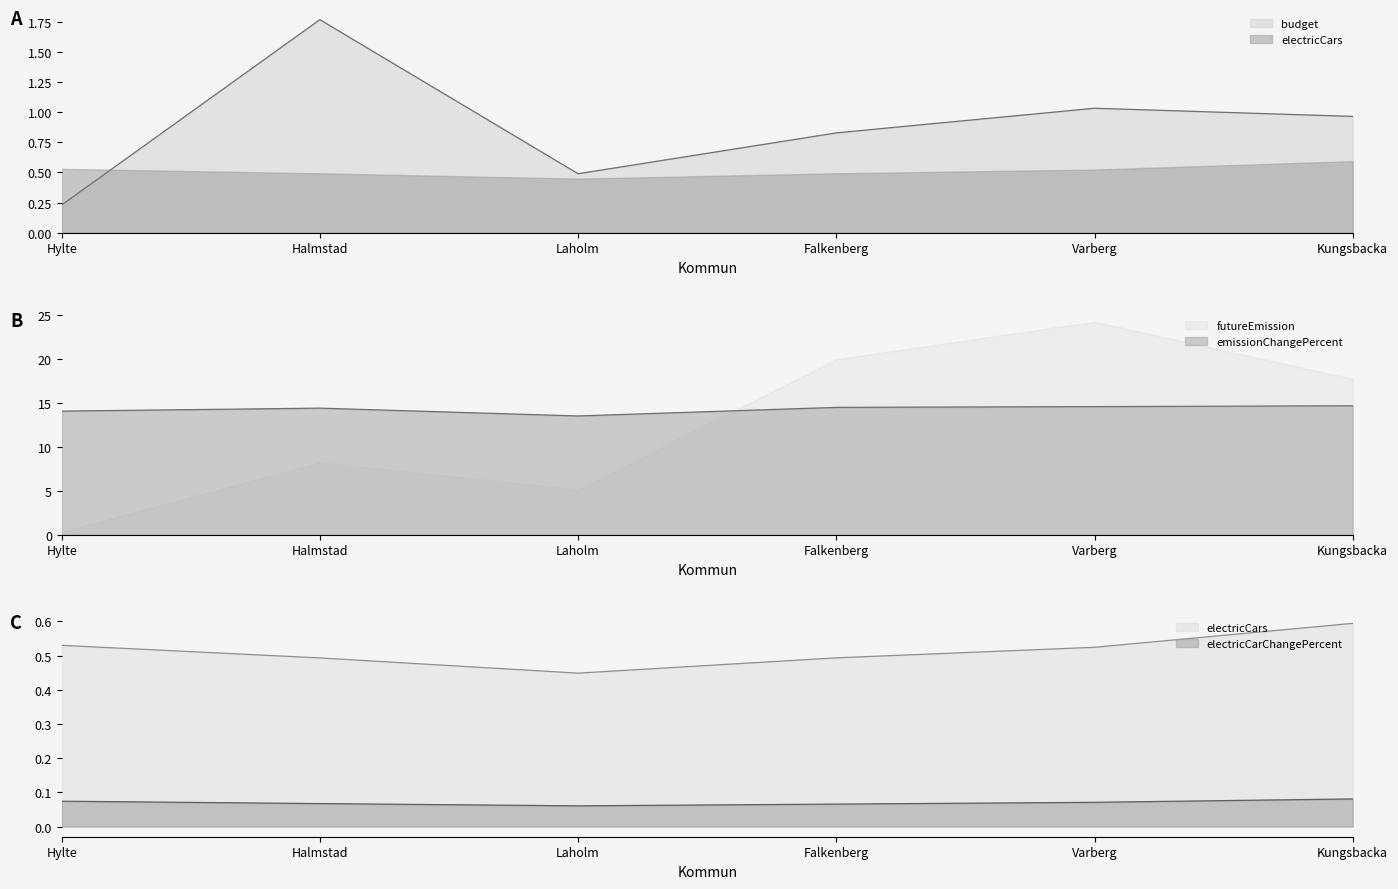

Which category has the lowest value in the electricCarChangePercent series?

Laholm